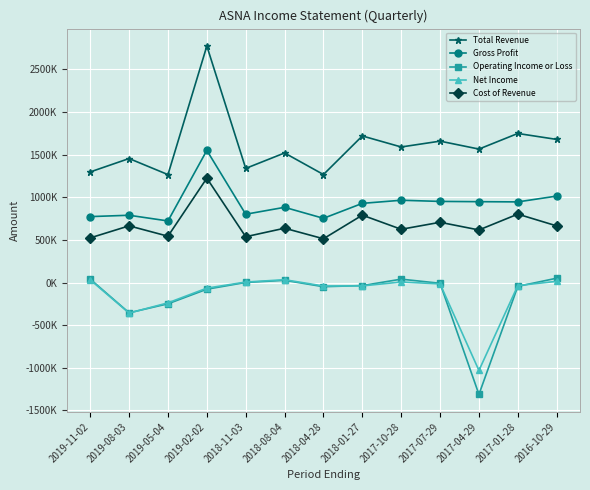

True or false: Operating Income or Loss has more than 2 points higher than both neighbors.

False